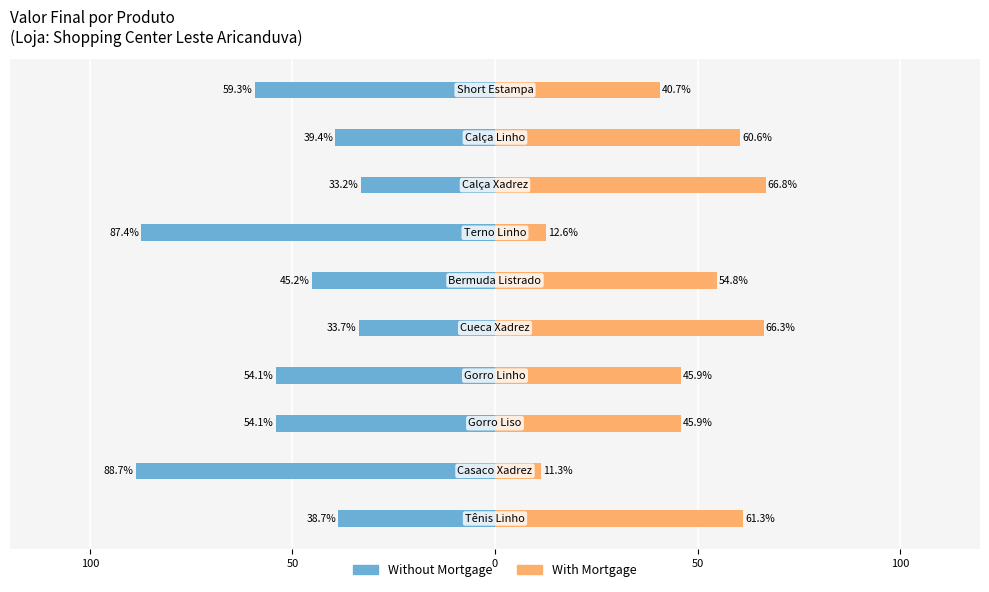

What are all the series names shown in the legend?

Without Mortgage, With Mortgage